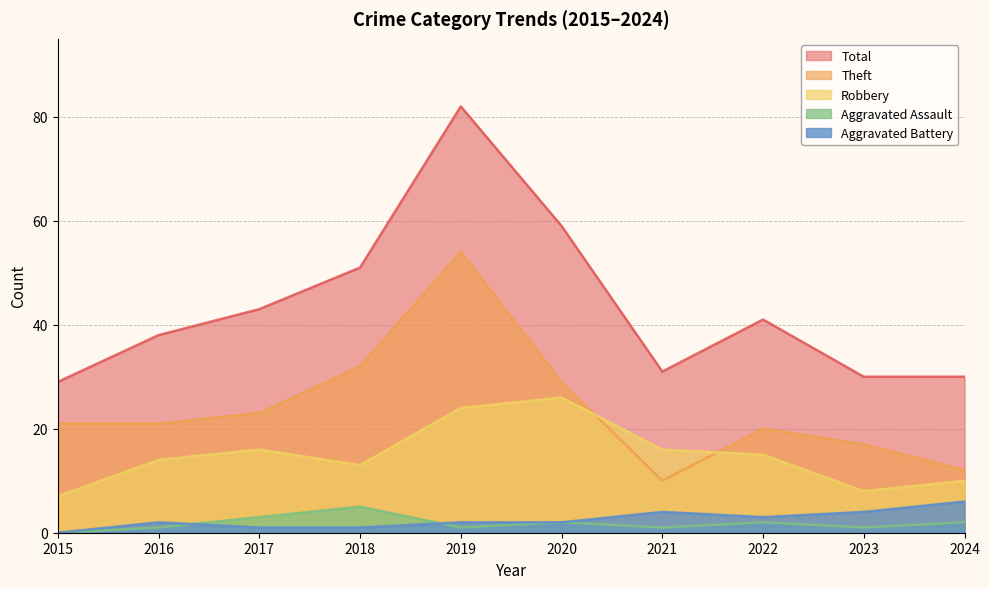

True or false: Robbery and Total intersect in this chart.

False